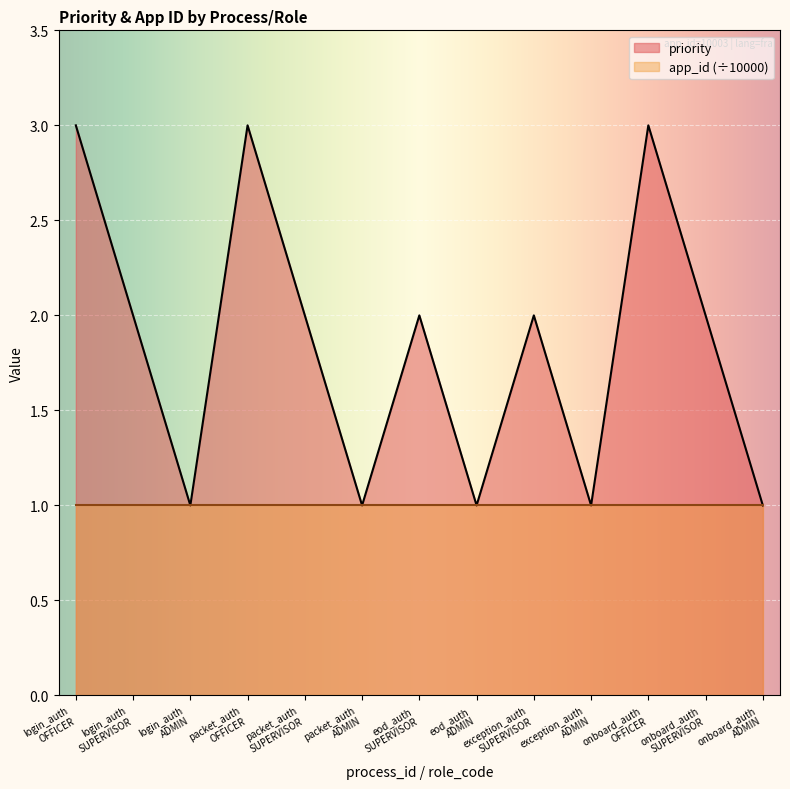

Which has a higher value, login_auth
ADMIN or onboard_auth
SUPERVISOR?

onboard_auth
SUPERVISOR